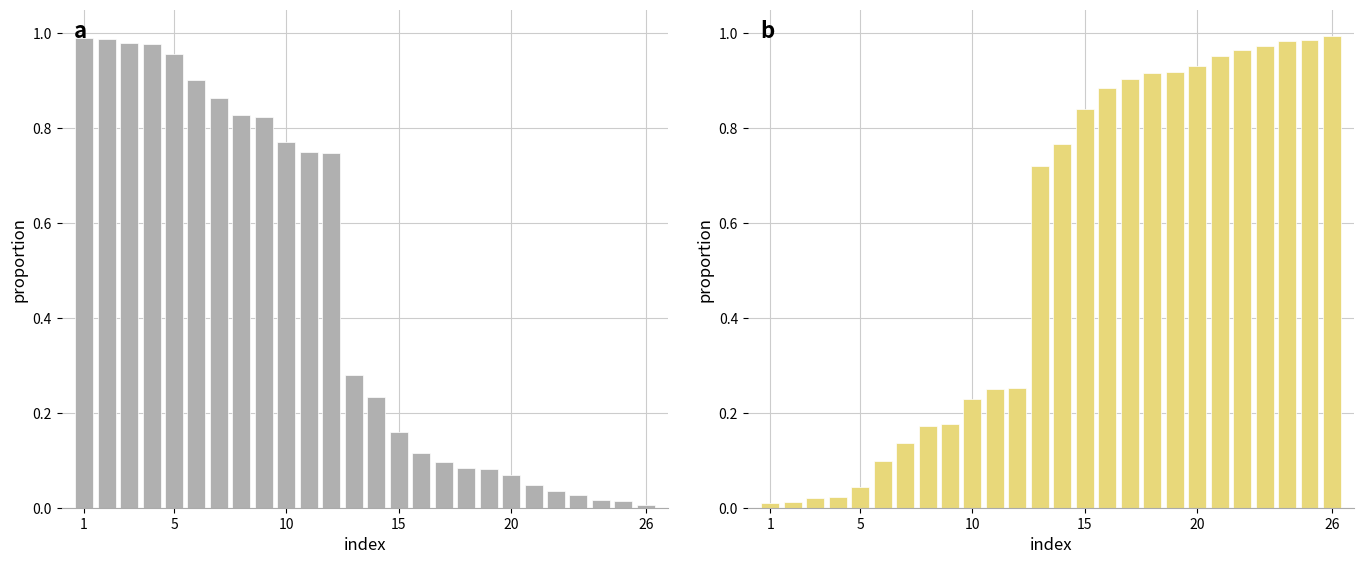

Which category has the highest value in the Male series?

1